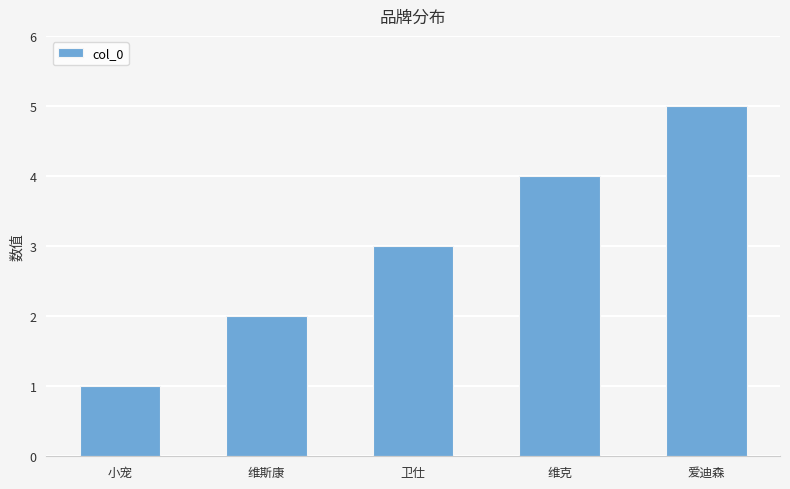

Between 卫仕 and 维克, which is larger?

维克